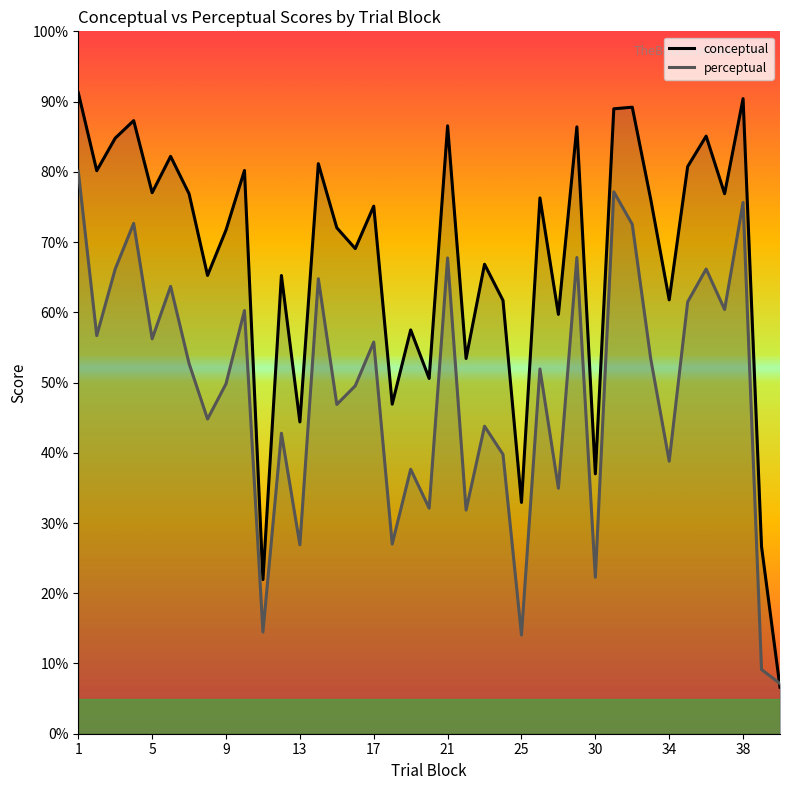

Which series ends up on top after the final intersection of conceptual and perceptual?

perceptual